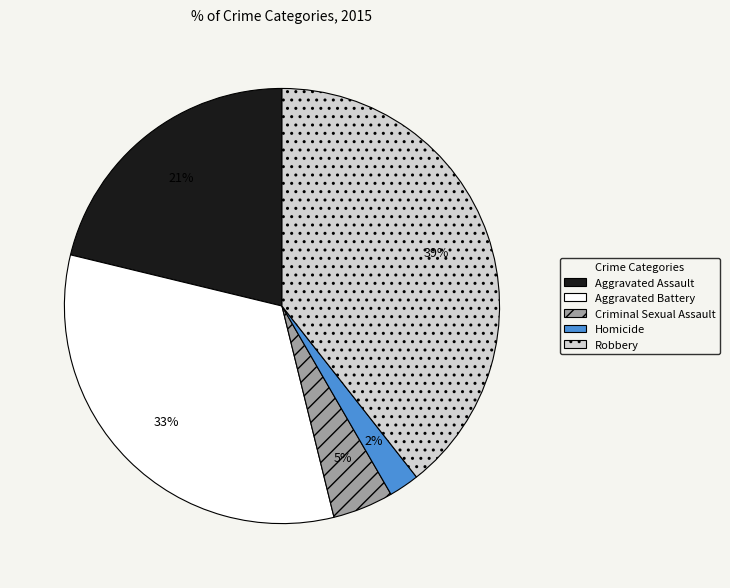

Which category has the smallest portion of the pie?

Homicide